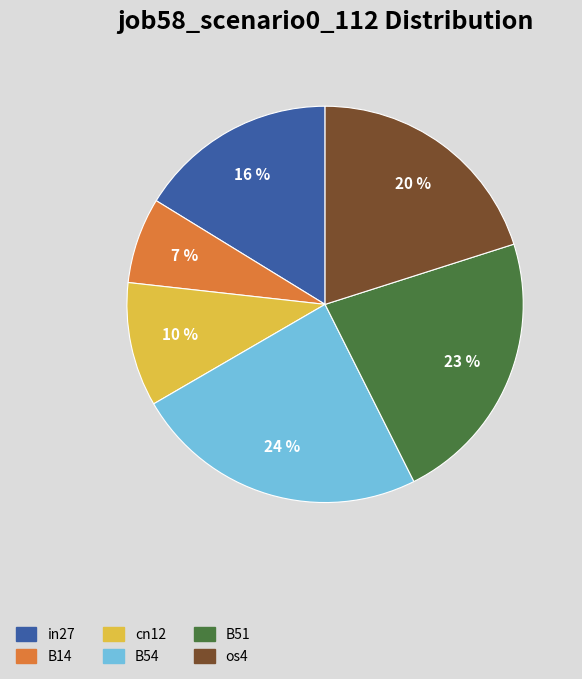

The B54 slice represents 39% of the pie. True or false?

False